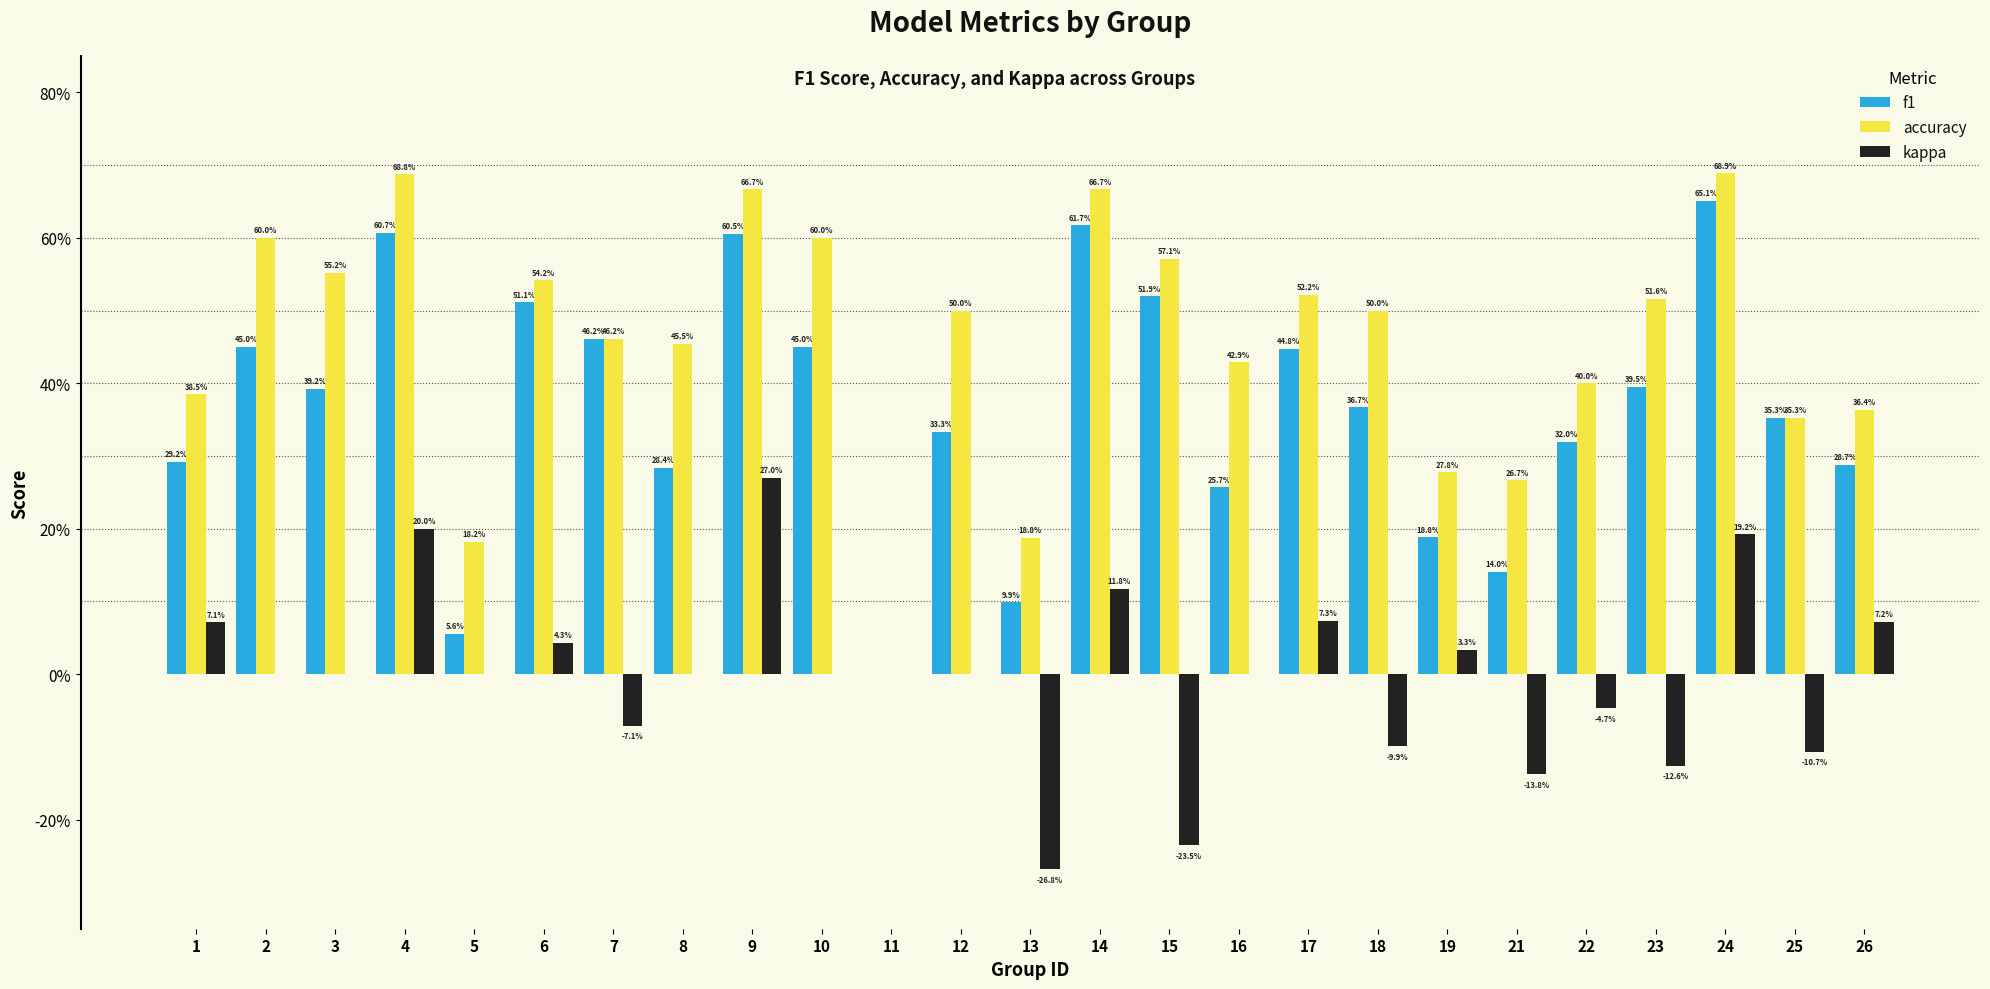

Is it true that kappa equals 0.0 at 26?

False